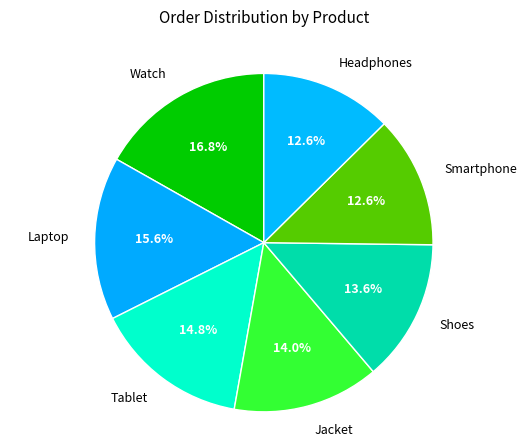

What percentage is the Watch slice, to the nearest percent?

17%